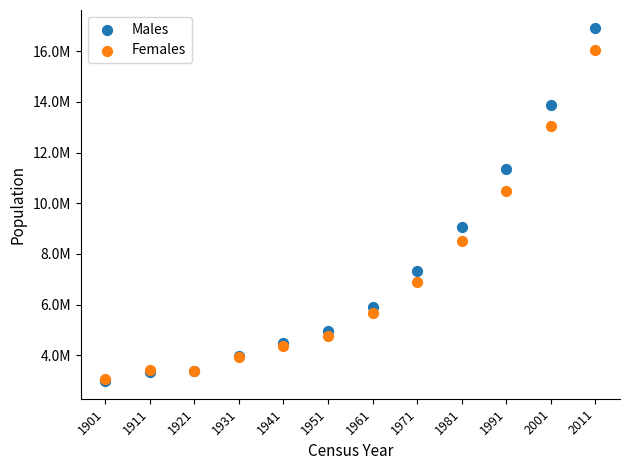

What are all the series names shown in the legend?

Males, Females